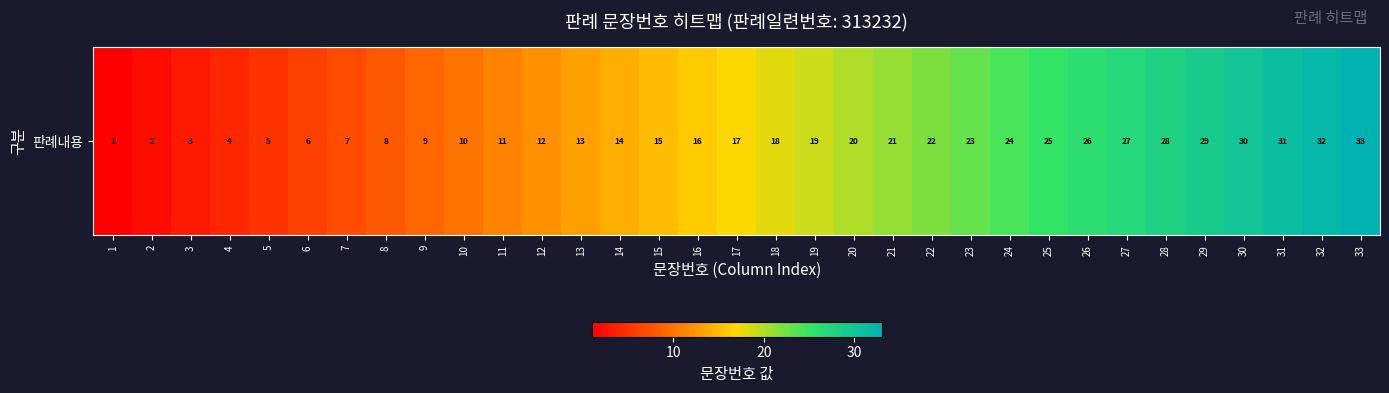

Rank the categories by value from highest to lowest.

33, 32, 31, 30, 29, 28, 27, 26, 25, 24, 23, 22, 21, 20, 19, 18, 17, 16, 15, 14, 13, 12, 11, 10, 9, 8, 7, 6, 5, 4, 3, 2, 1